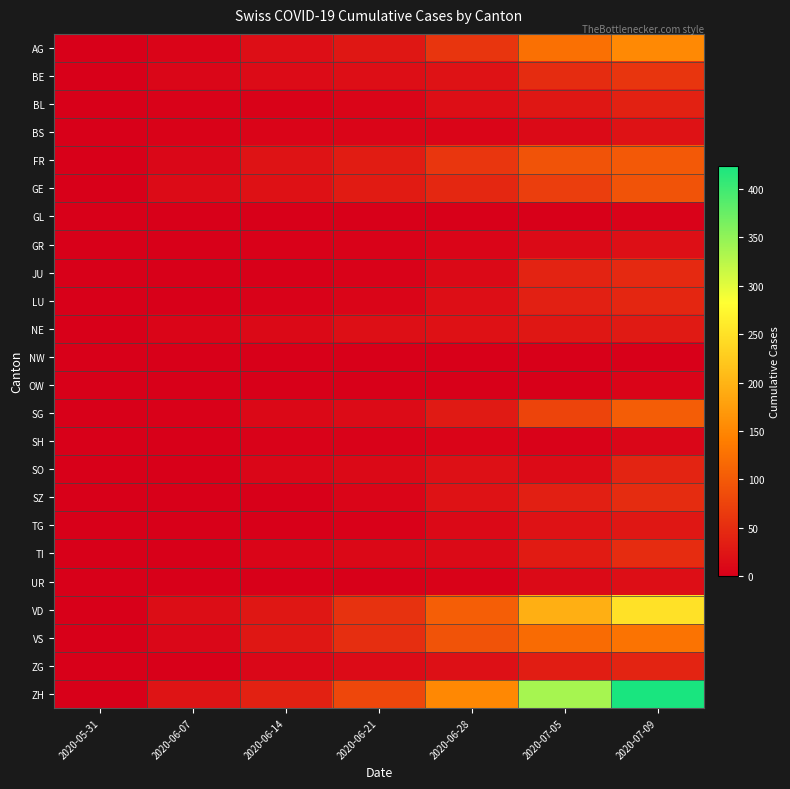

Rank the series at 2020-06-07 from highest to lowest value.

ZH, VD, GE, FR, VS, BE, NE, AG, BS, BL, SG, GR, LU, TI, GL, JU, NW, OW, SH, SO, SZ, TG, UR, ZG